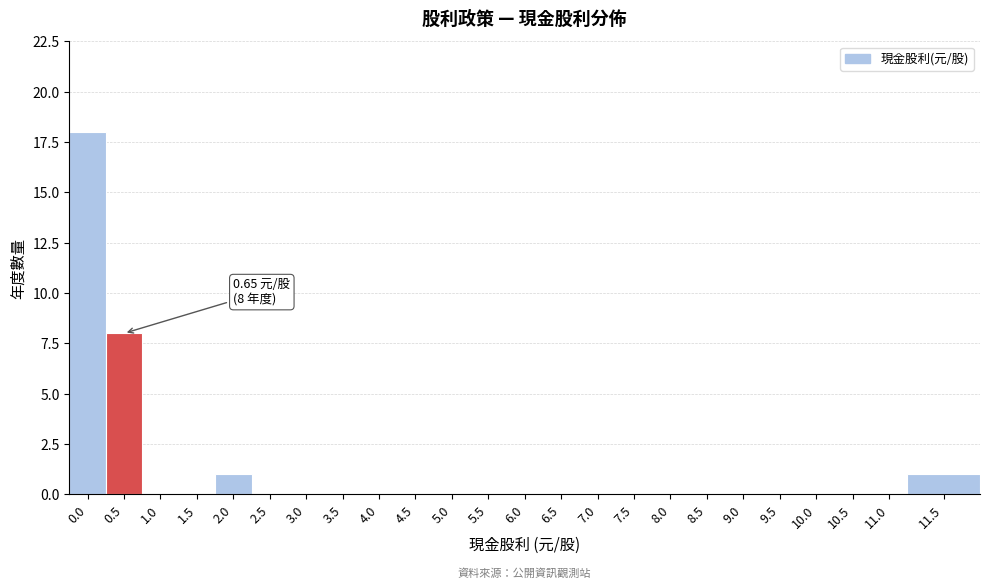

Reading left to right, what are all the values shown in this chart?

0.0=18	0.5=8	1.0=0	1.5=0	2.0=1	2.5=0	3.0=0	3.5=0	4.0=0	4.5=0	5.0=0	5.5=0	6.0=0	6.5=0	7.0=0	7.5=0	8.0=0	8.5=0	9.0=0	9.5=0	10.0=0	10.5=0	11.0=0	11.5=1